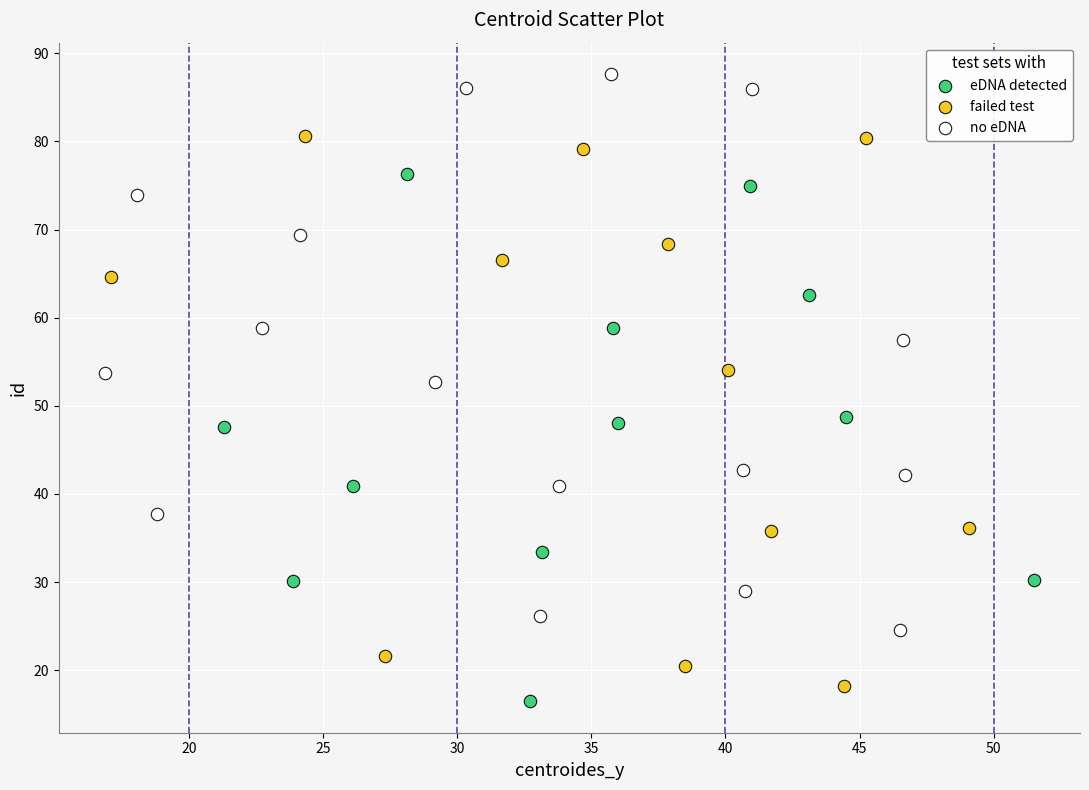

Which series reaches the maximum Y coordinate?

no eDNA